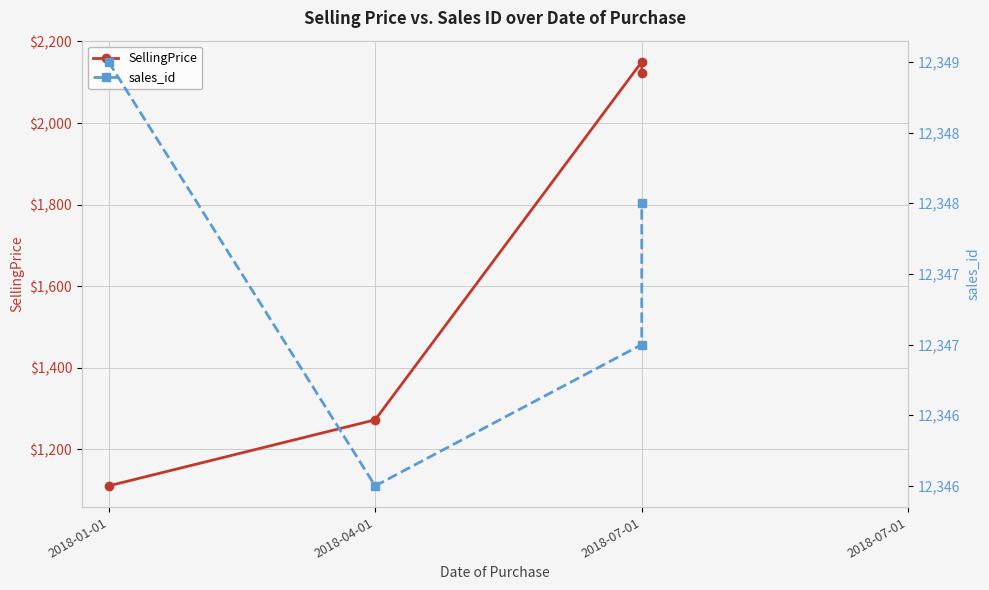

What are all the series names shown in the legend?

SellingPrice, sales_id